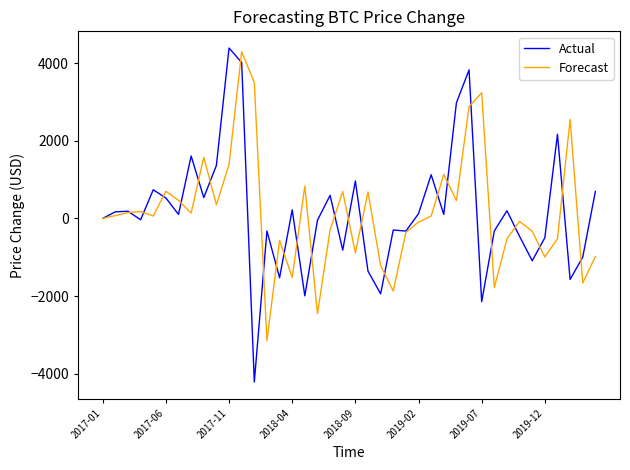

What is the minimum value shown in the chart?

-4214.4